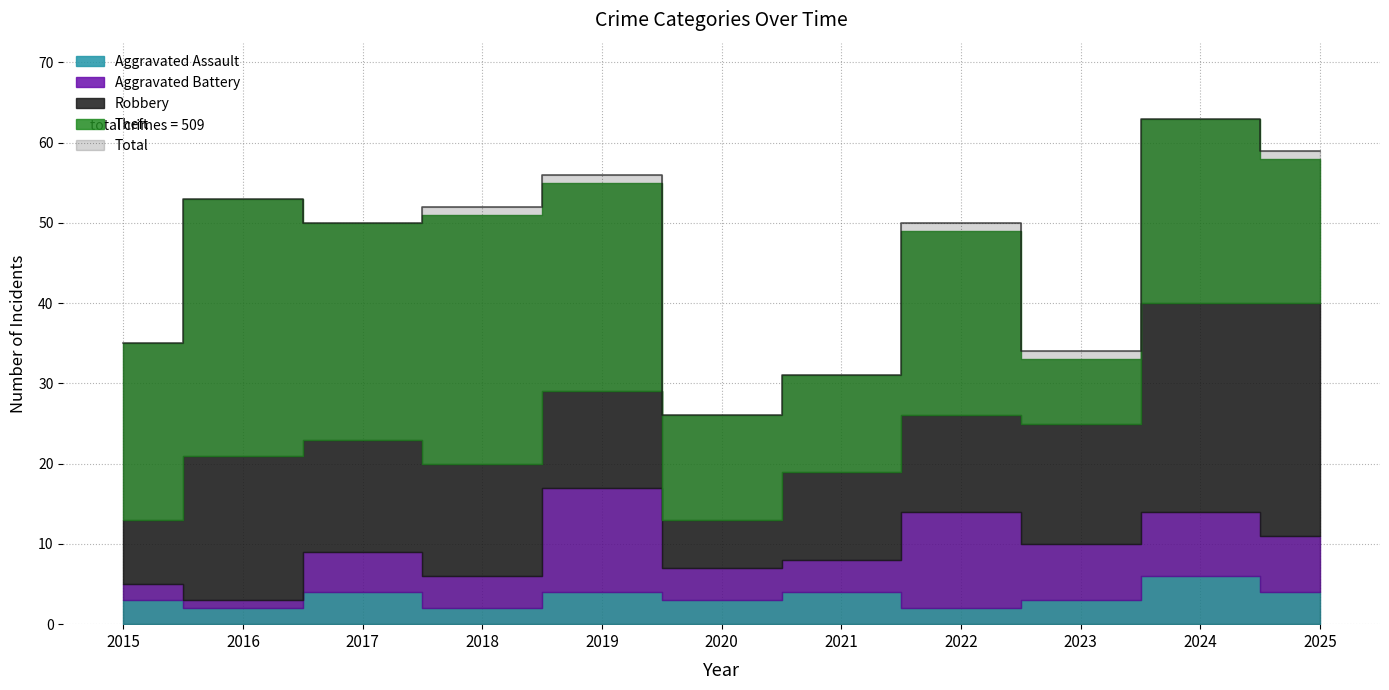

Does the chart have visible grid lines?

Yes